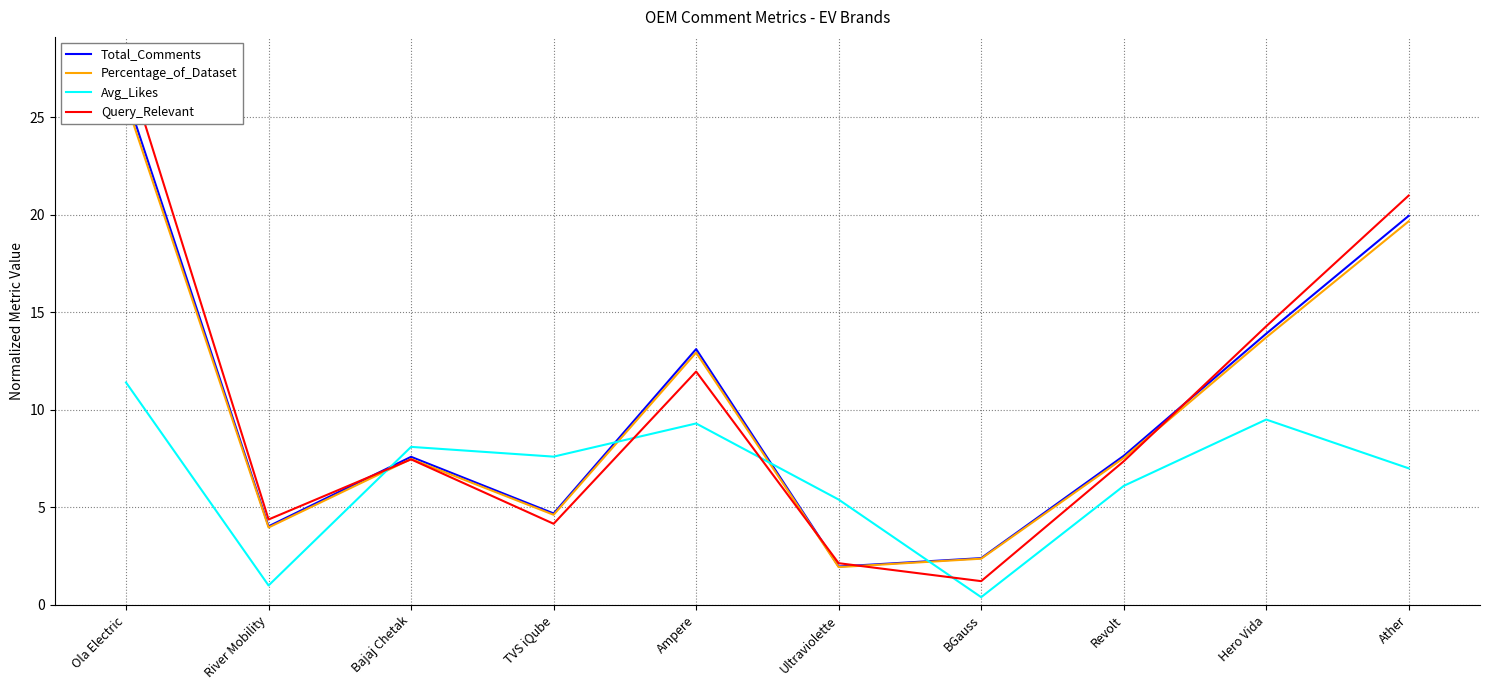

Is this an area chart (filled region under the line)?

No